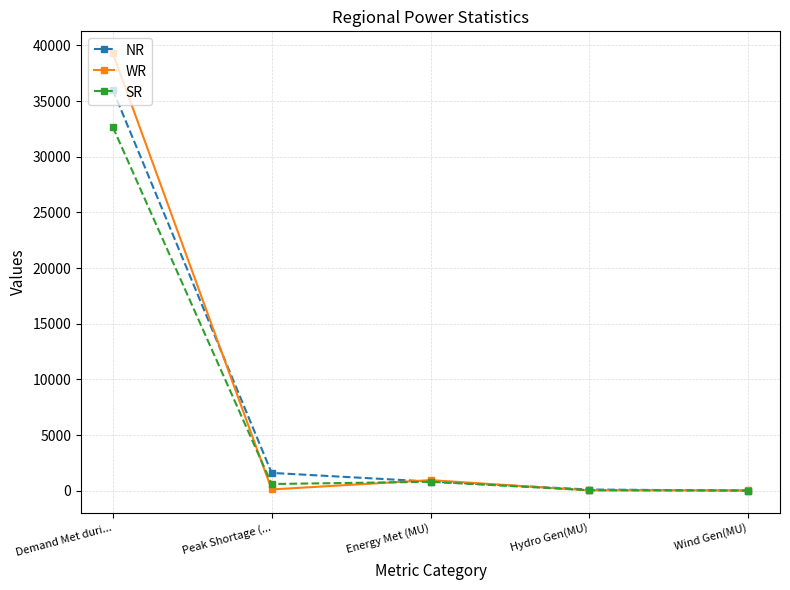

List the series in order of their peak value, highest first.

WR, NR, SR